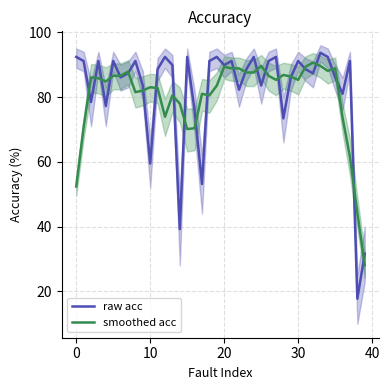

The value of smoothed acc at 30 is 85.3. True or false?

True